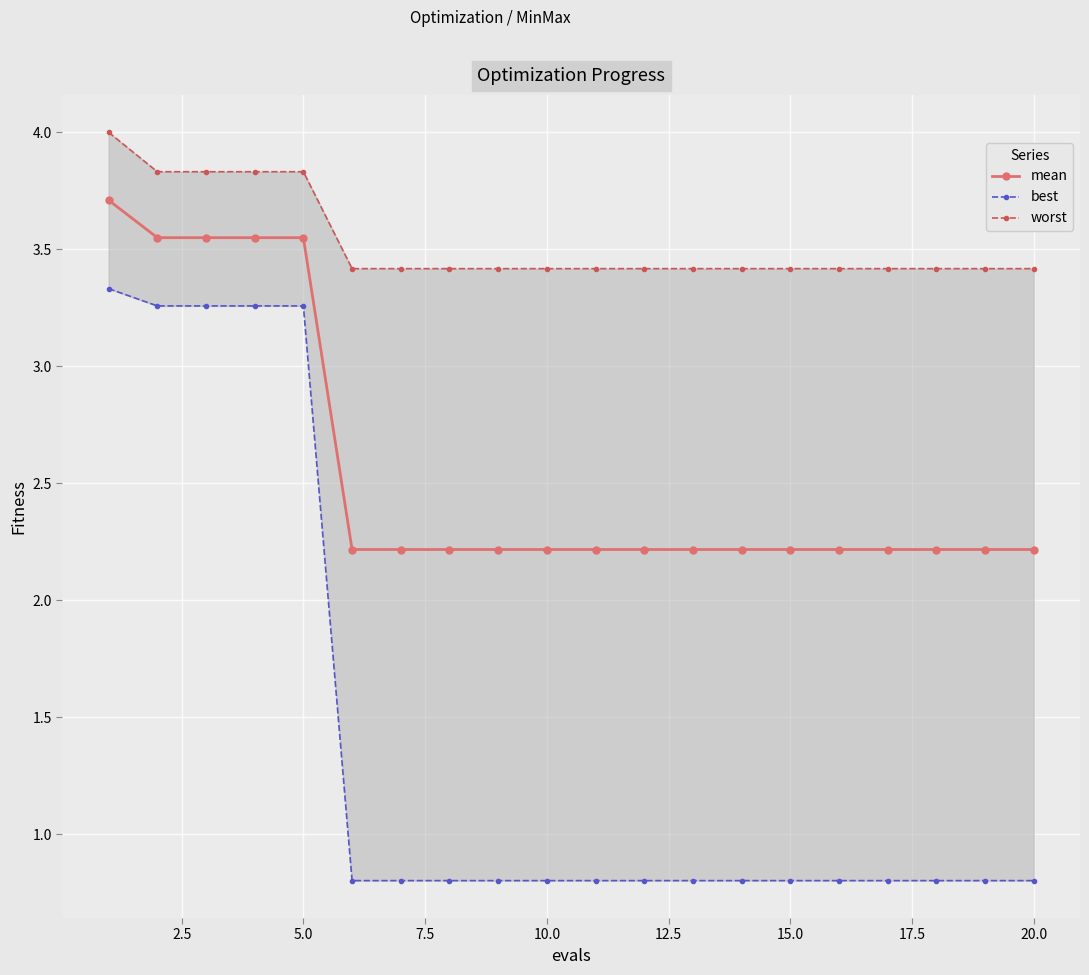

Count the mean values in the range 2 to 3.

15